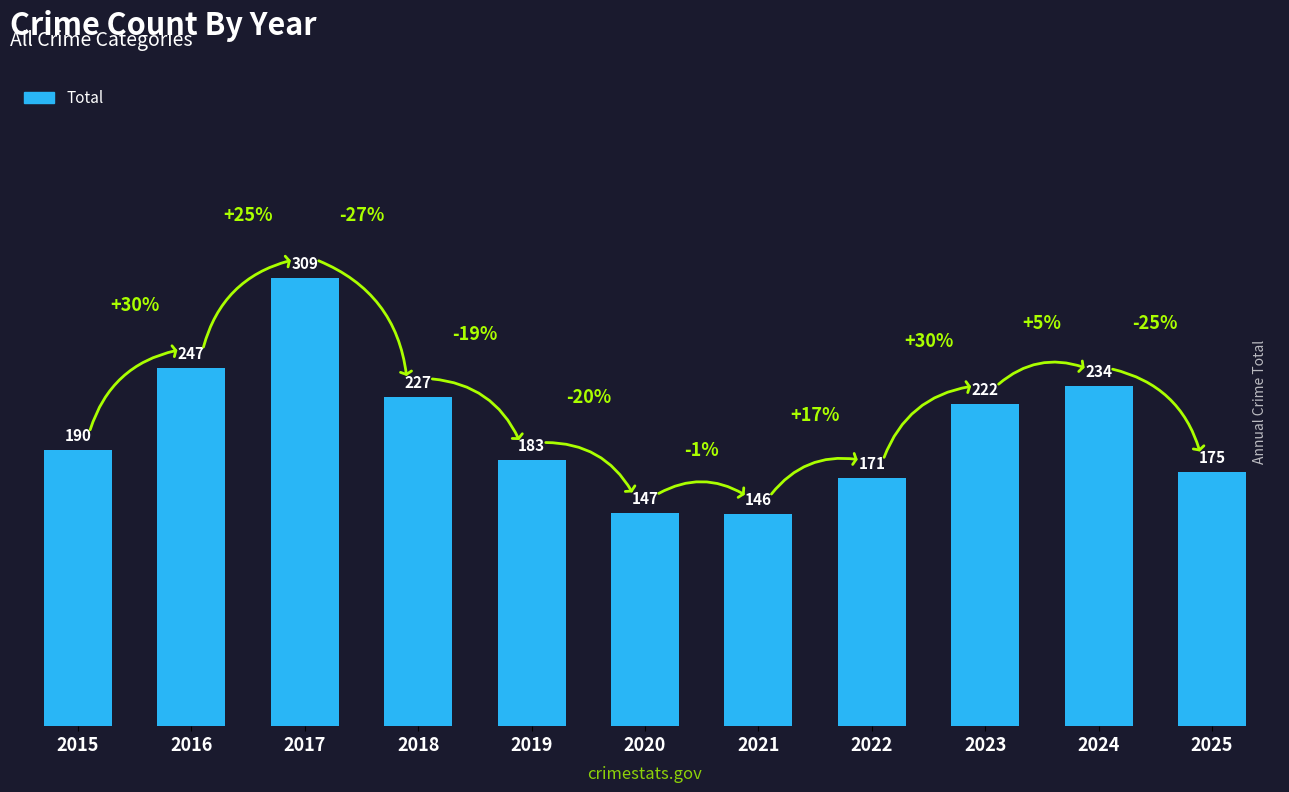

What is the difference between the maximum and minimum values?

163